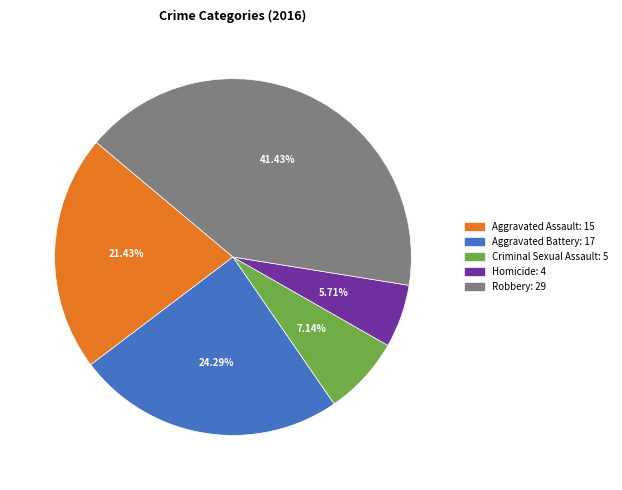

Between Aggravated Assault and Criminal Sexual Assault, which is larger?

Aggravated Assault